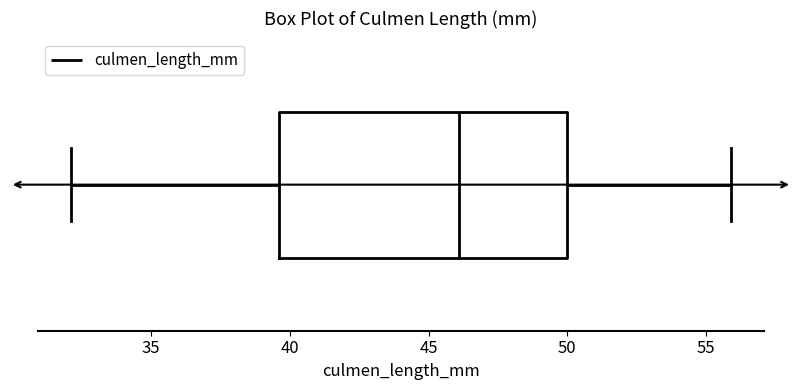

Read this box plot against the x-axis: the position of the median line, the range covered by the box, and the ends of both whiskers. The values are not printed on the chart, so give them approximately, as read against the axis.

median 46.0, box 39.5 to 50.0, whiskers 32.0 to 56.0